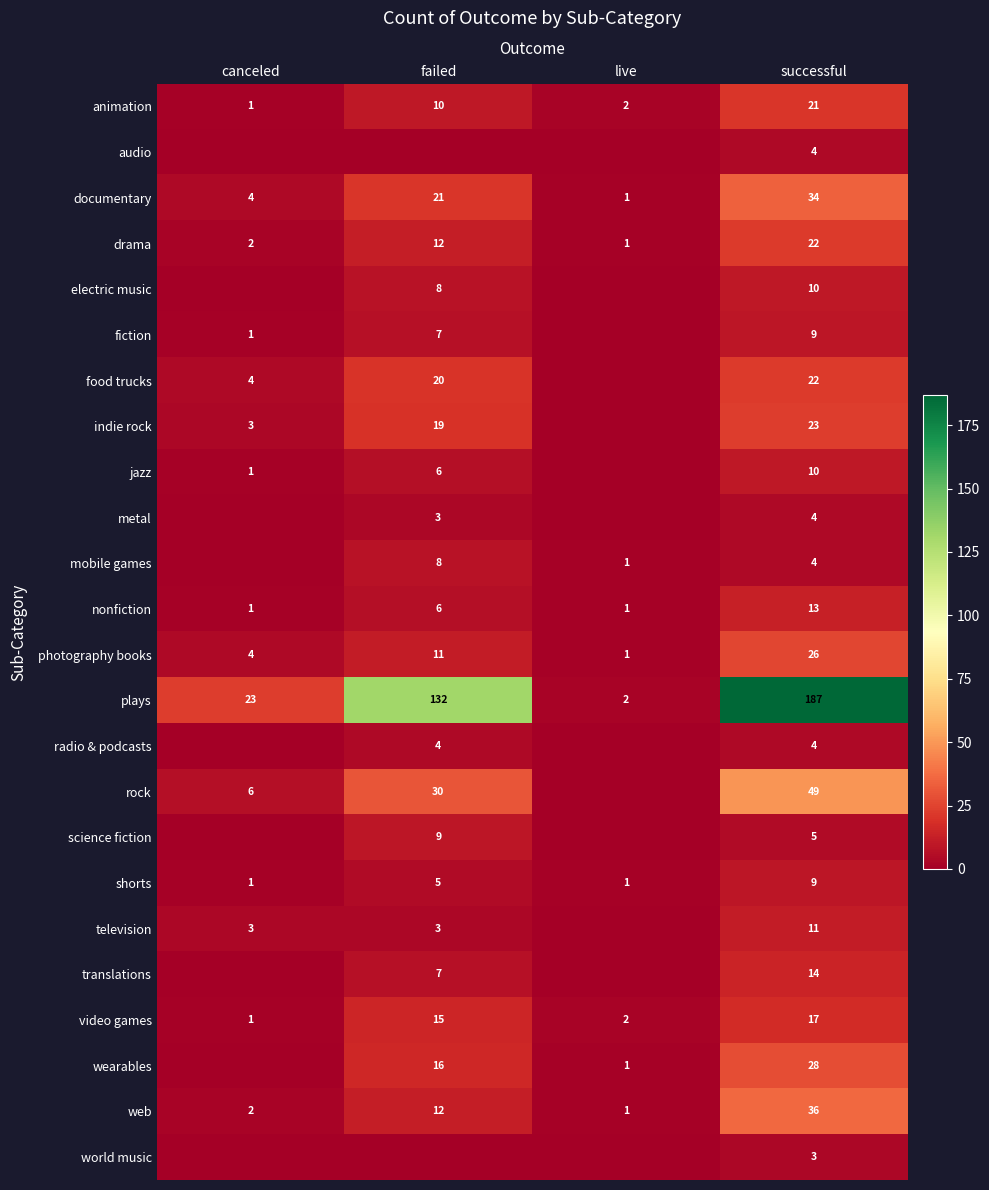

True or false: electric music has a value of 8 at failed.

True